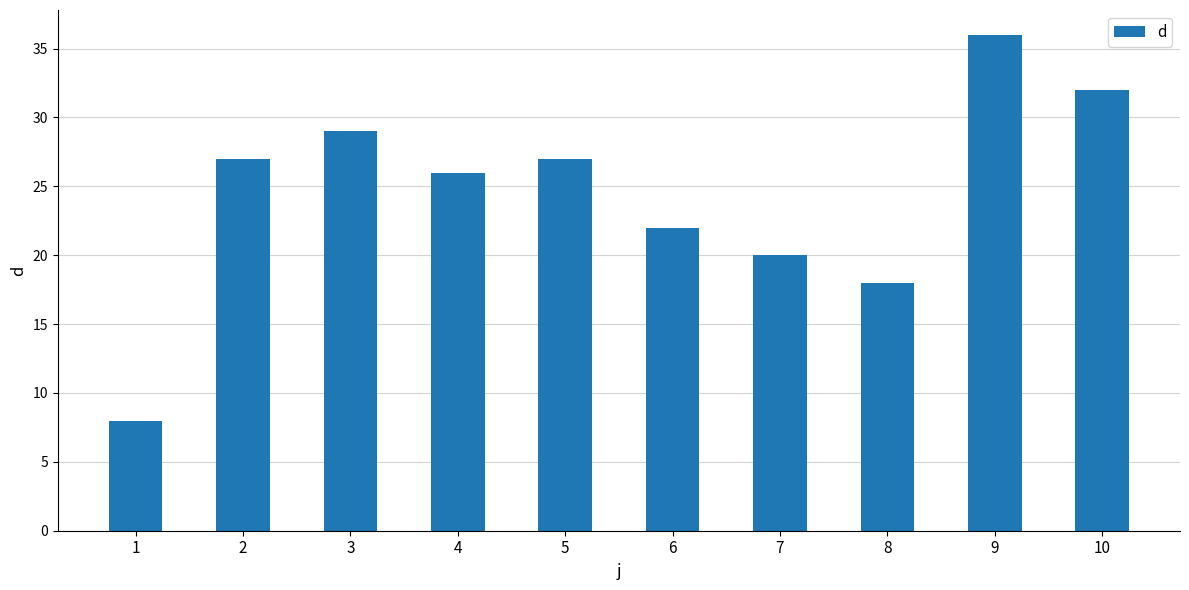

What is the approximate value at 2, to the nearest 5?

25